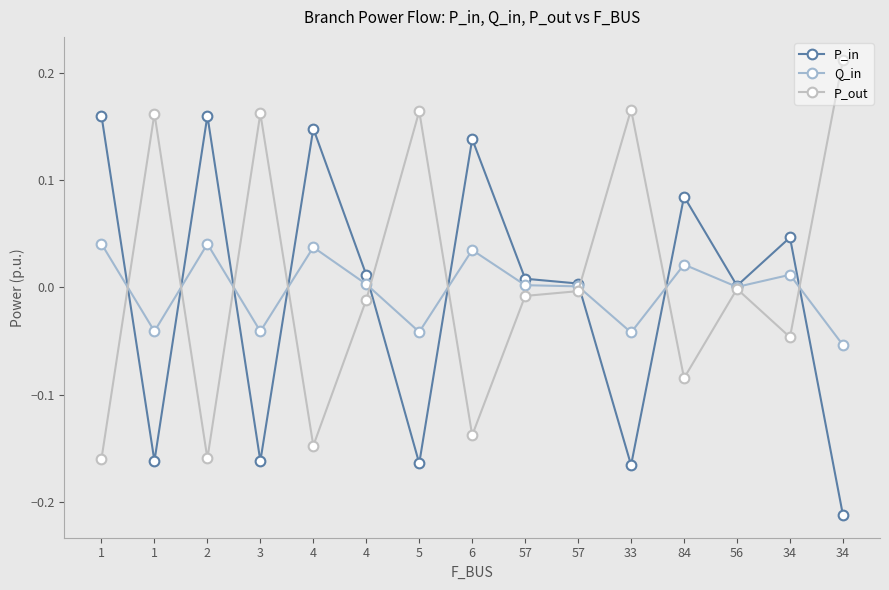

What are all the series names shown in the legend?

P_in, Q_in, P_out